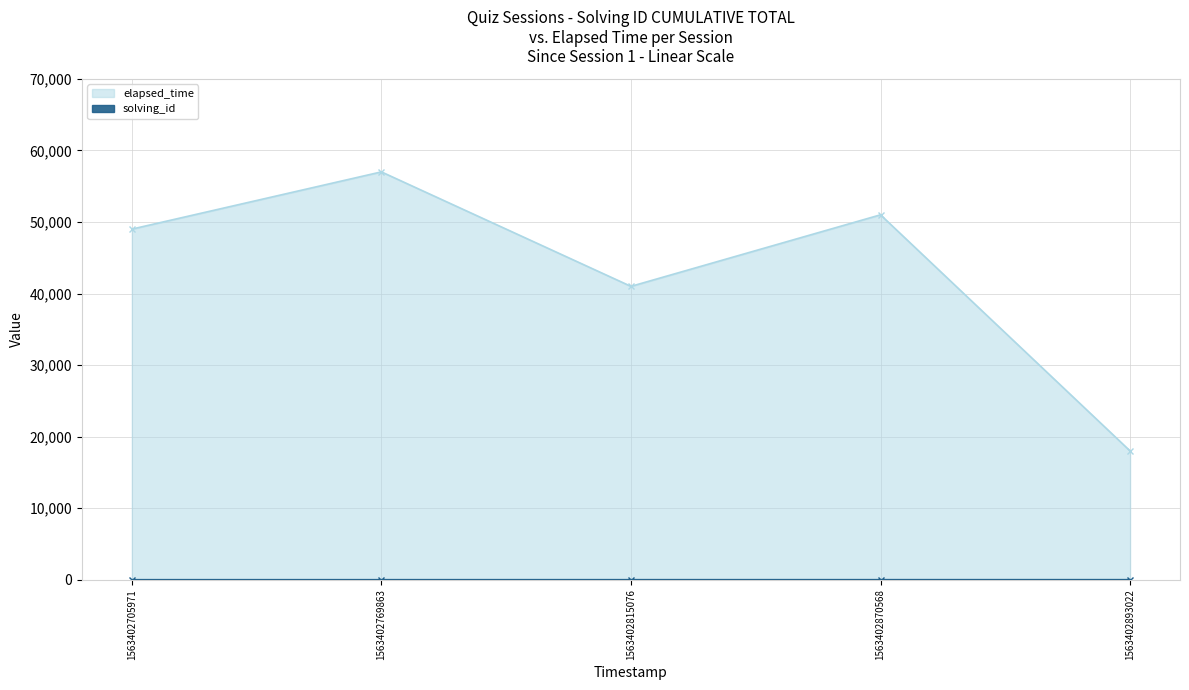

Count the number of data series in this chart.

2